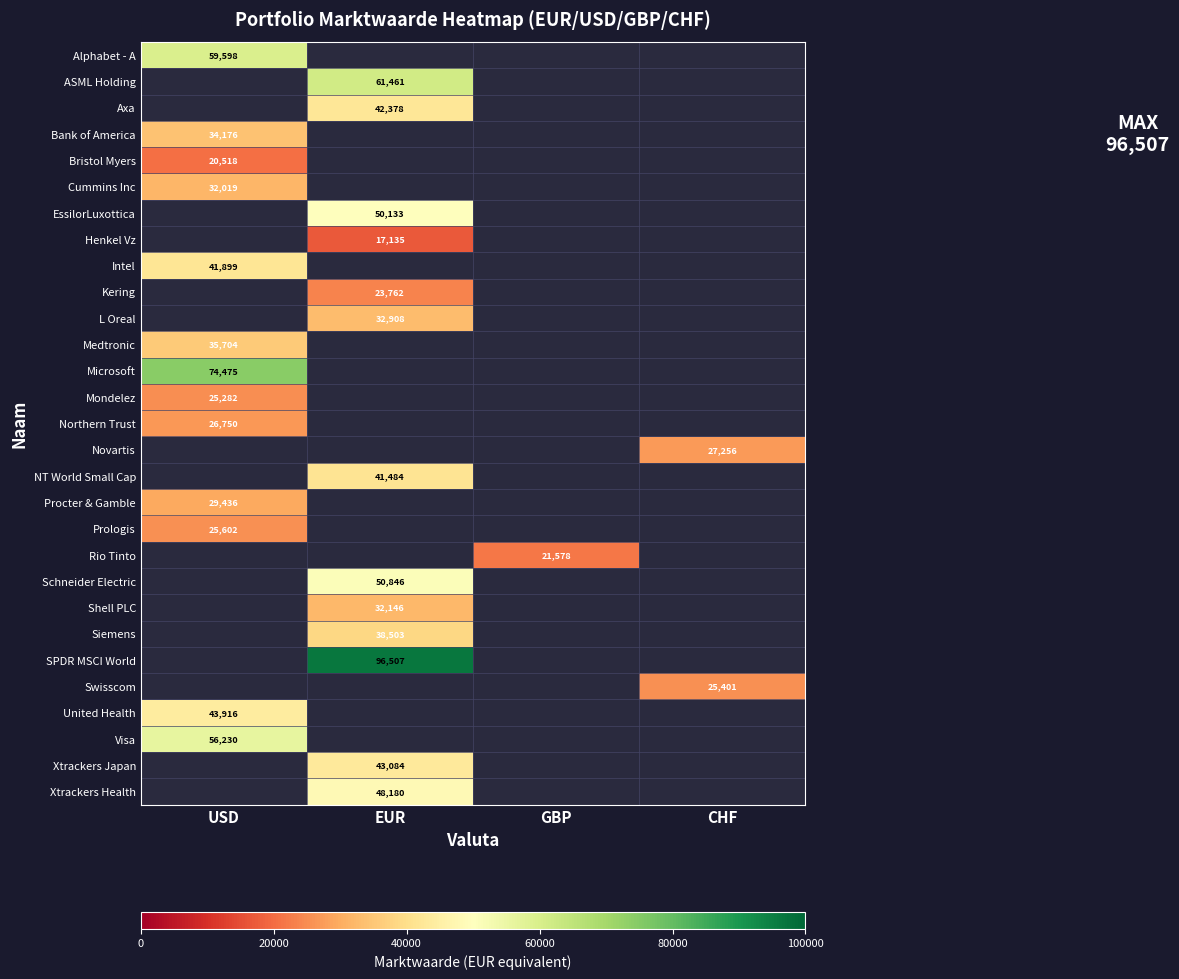

The United Health series shows 20405 at USD. True or false?

False